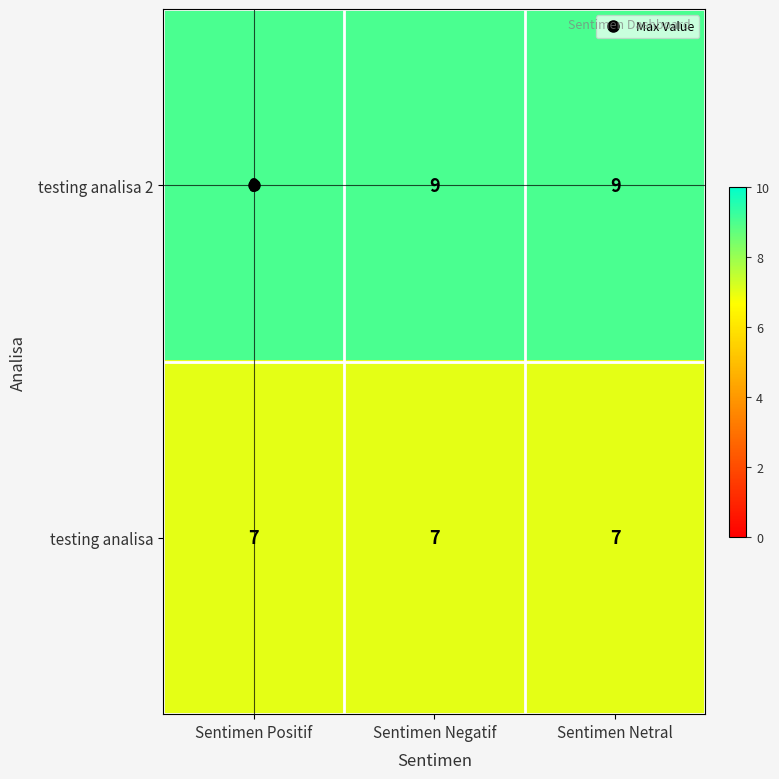

Read the testing analisa value at Sentimen Negatif.

7